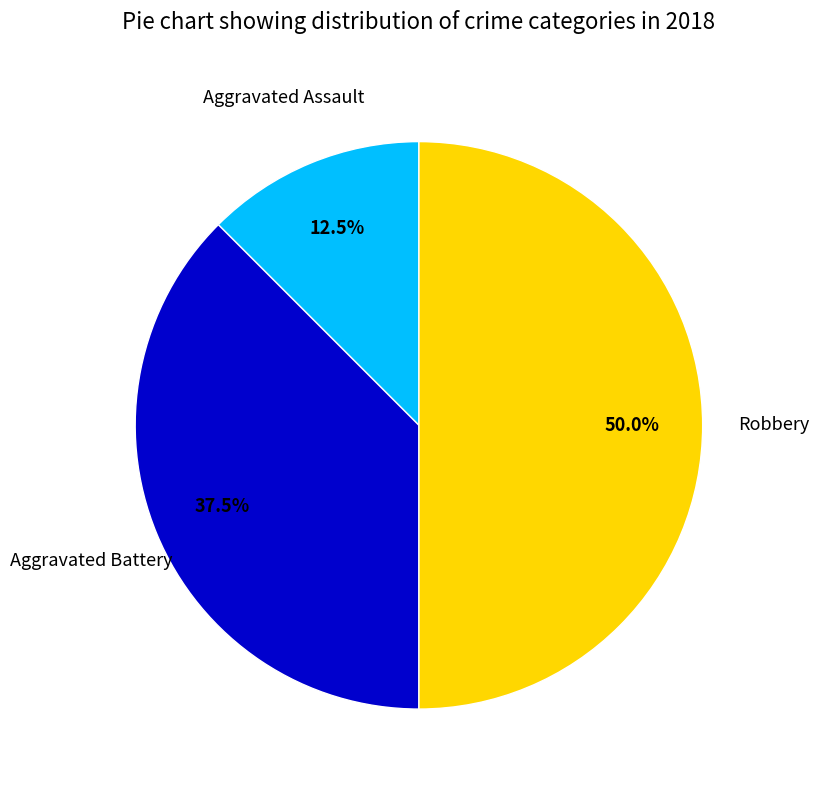

How many slices are in this pie chart?

3